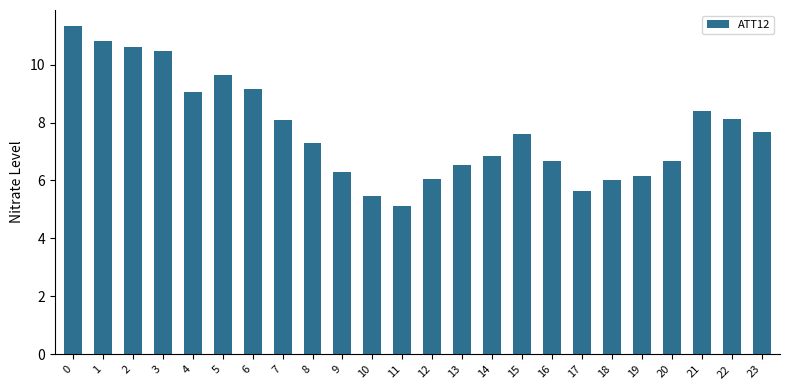

What is the maximum value shown in the chart?

11.3